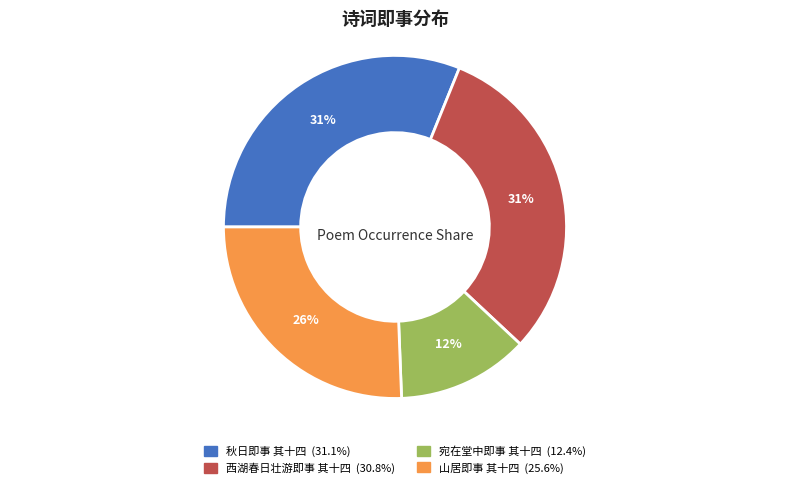

What is the ratio of the value at 宛在堂中即事 其十四 to the value at 西湖春日壮游即事 其十四?

0.4